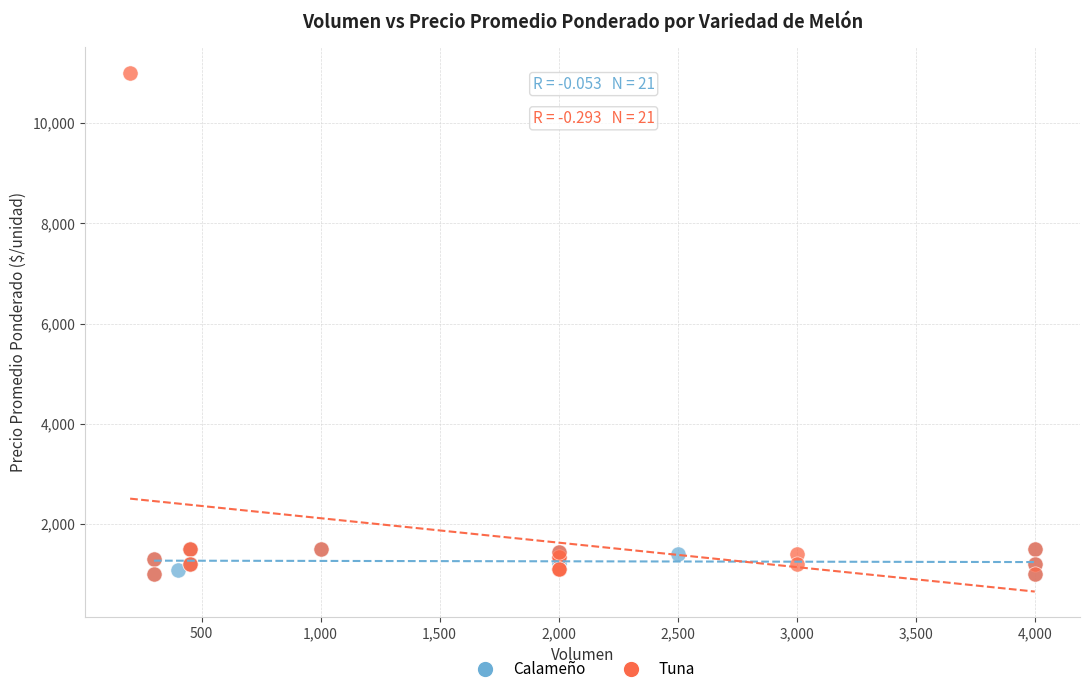

Which series has the widest spread of Y values?

Tuna